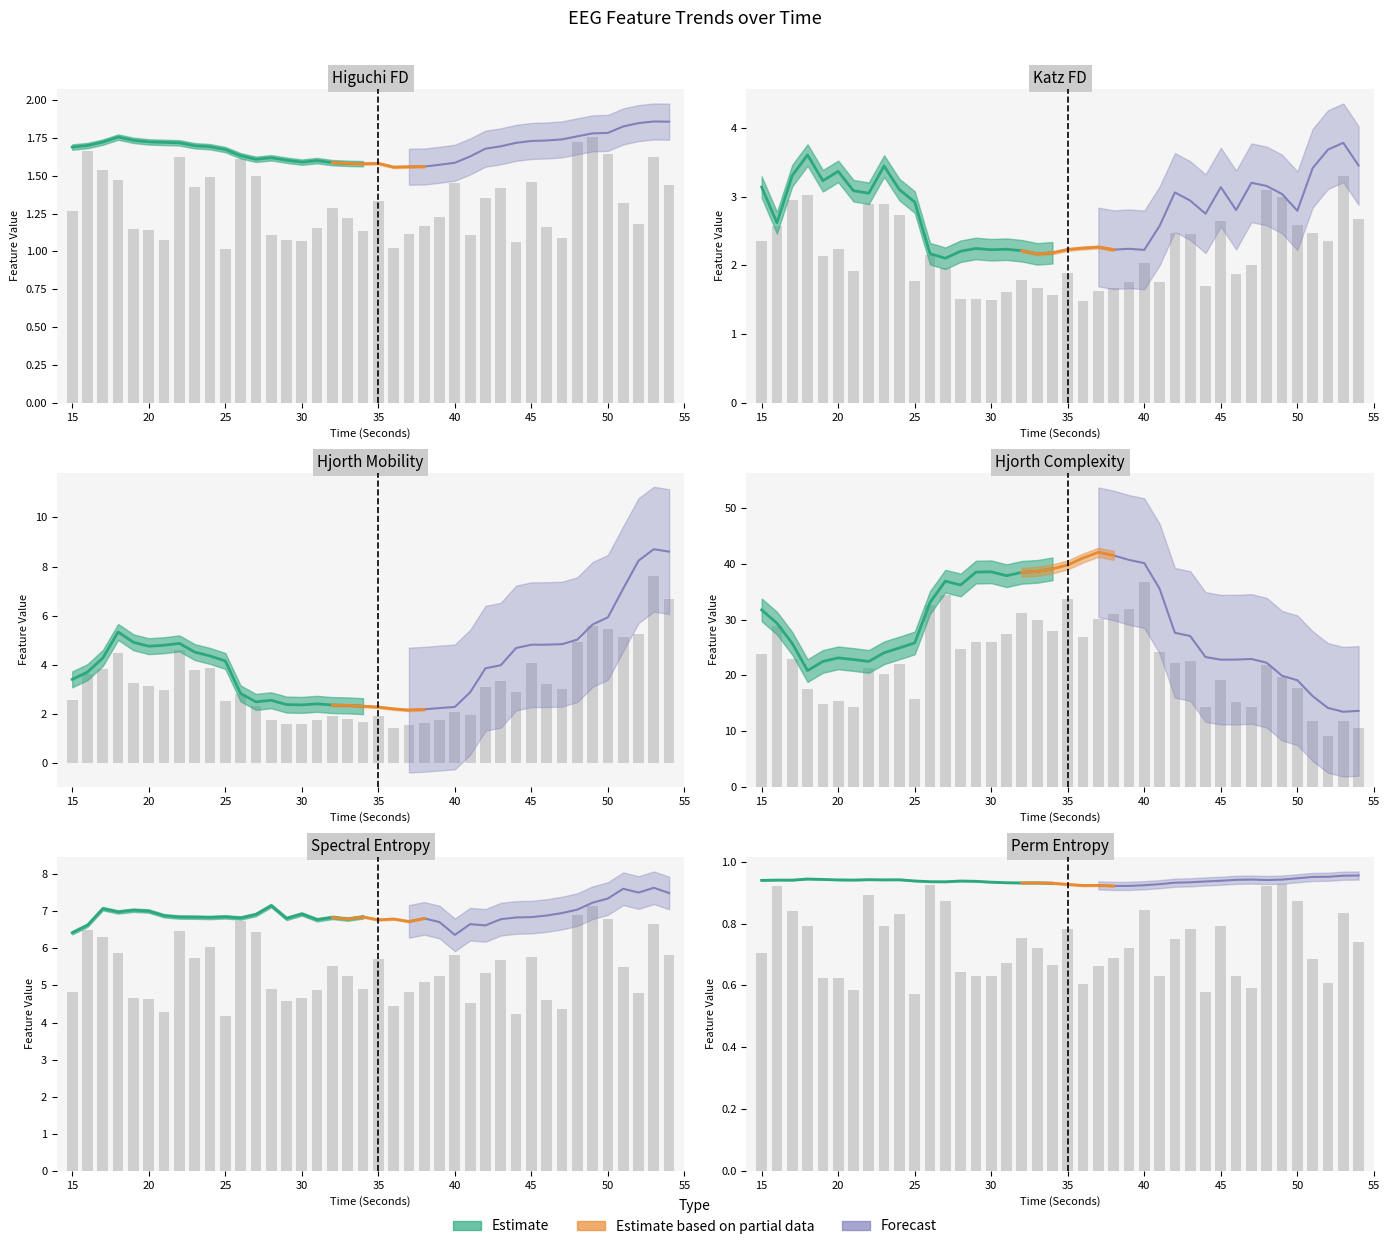

Reading left to right, transcribe all the data shown in this chart.

higuchi_fd_EEG: 15=1.7	16=1.7	17=1.7	18=1.8	19=1.7	20=1.7	21=1.7	22=1.7	23=1.7	24=1.7	25=1.7	26=1.6	27=1.6	28=1.6	29=1.6	30=1.6	31=1.6	32=1.6	33=1.6	34=1.6	35=1.6	36=1.6	37=1.6	38=1.6	39=1.6	40=1.6	41=1.6	42=1.7	43=1.7	44=1.7	45=1.7	46=1.7	47=1.7	48=1.8	49=1.8	50=1.8	51=1.8	52=1.8	53=1.9	54=1.9
katz_fd_EEG: 15=3.1	16=2.6	17=3.3	18=3.6	19=3.2	20=3.4	21=3.1	22=3.0	23=3.4	24=3.1	25=2.9	26=2.2	27=2.1	28=2.2	29=2.2	30=2.2	31=2.2	32=2.2	33=2.2	34=2.2	35=2.2	36=2.3	37=2.3	38=2.2	39=2.2	40=2.2	41=2.6	42=3.1	43=2.9	44=2.8	45=3.1	46=2.8	47=3.2	48=3.2	49=3.0	50=2.8	51=3.4	52=3.7	53=3.8	54=3.5
hjorthMobility_EEG: 15=3.4	16=3.7	17=4.3	18=5.3	19=4.9	20=4.8	21=4.8	22=4.9	23=4.5	24=4.4	25=4.2	26=2.8	27=2.5	28=2.6	29=2.4	30=2.4	31=2.4	32=2.4	33=2.4	34=2.3	35=2.3	36=2.2	37=2.2	38=2.2	39=2.2	40=2.3	41=2.9	42=3.9	43=4.0	44=4.7	45=4.8	46=4.8	47=4.8	48=5.0	49=5.6	50=5.9	51=7.1	52=8.2	53=8.7	54=8.6
hjorthComplexity_EEG: 15=31.7	16=29.4	17=25.7	18=20.8	19=22.5	20=23.1	21=22.8	22=22.5	23=24.0	24=24.9	25=25.8	26=33.1	27=36.9	28=36.2	29=38.5	30=38.6	31=37.9	32=38.5	33=38.6	34=39.1	35=39.8	36=41.1	37=42.1	38=41.5	39=40.7	40=40.1	41=35.5	42=27.6	43=27.0	44=23.3	45=22.8	46=22.8	47=22.9	48=22.2	49=19.9	50=19.1	51=16.3	52=14.1	53=13.5	54=13.6
spectral_entropy_EEG: 15=6.4	16=6.6	17=7.1	18=7.0	19=7.0	20=7.0	21=6.9	22=6.8	23=6.8	24=6.8	25=6.9	26=6.8	27=6.9	28=7.2	29=6.8	30=6.9	31=6.8	32=6.8	33=6.8	34=6.8	35=6.8	36=6.8	37=6.7	38=6.8	39=6.7	40=6.4	41=6.7	42=6.6	43=6.8	44=6.8	45=6.8	46=6.9	47=7.0	48=7.0	49=7.2	50=7.3	51=7.6	52=7.5	53=7.6	54=7.5
perm_entropy_EEG: 15=0.9	16=0.9	17=0.9	18=0.9	19=0.9	20=0.9	21=0.9	22=0.9	23=0.9	24=0.9	25=0.9	26=0.9	27=0.9	28=0.9	29=0.9	30=0.9	31=0.9	32=0.9	33=0.9	34=0.9	35=0.9	36=0.9	37=0.9	38=0.9	39=0.9	40=0.9	41=0.9	42=0.9	43=0.9	44=0.9	45=0.9	46=0.9	47=0.9	48=0.9	49=0.9	50=0.9	51=1.0	52=1.0	53=1.0	54=1.0